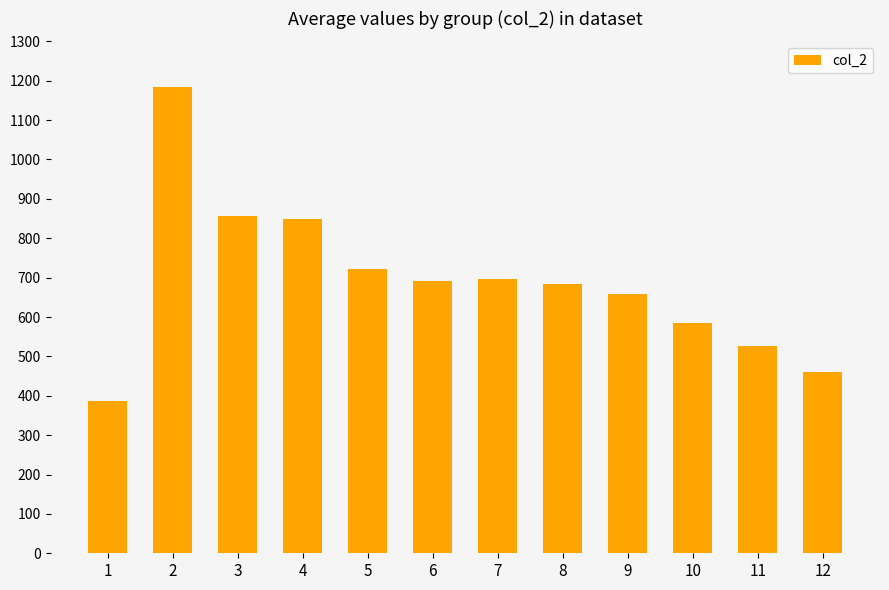

What is the difference between the maximum and second lowest values?

724